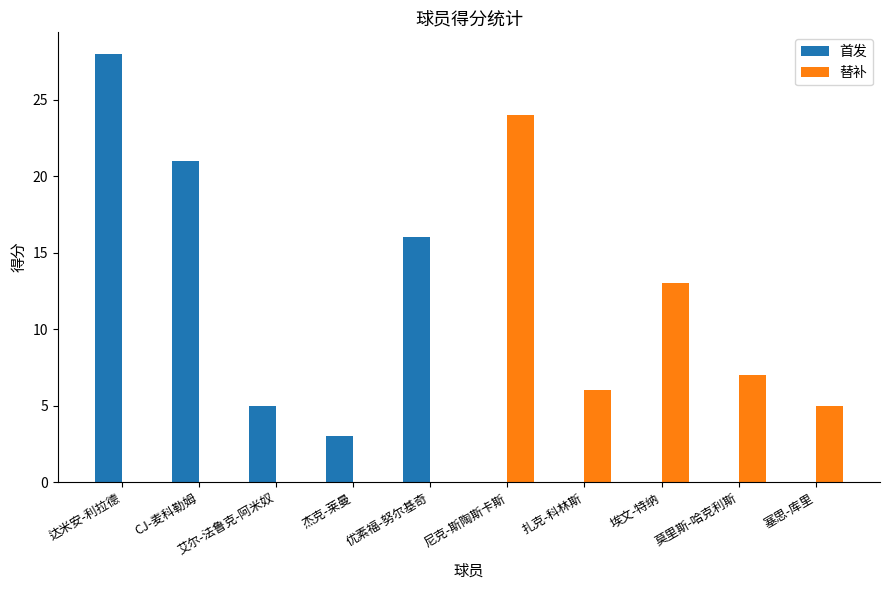

Is the value of 替补 at 优素福-努尔基奇 greater than the value of 首发 at 达米安-利拉德?

No